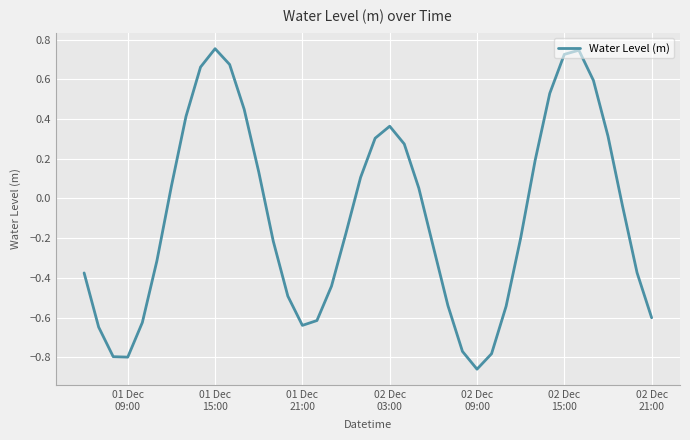

True or false: there are more than 0 points higher than both neighbors.

True